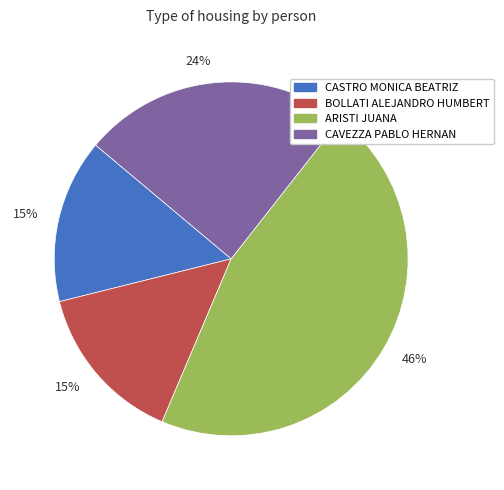

To the nearest percent, what is the average slice percentage?

25%